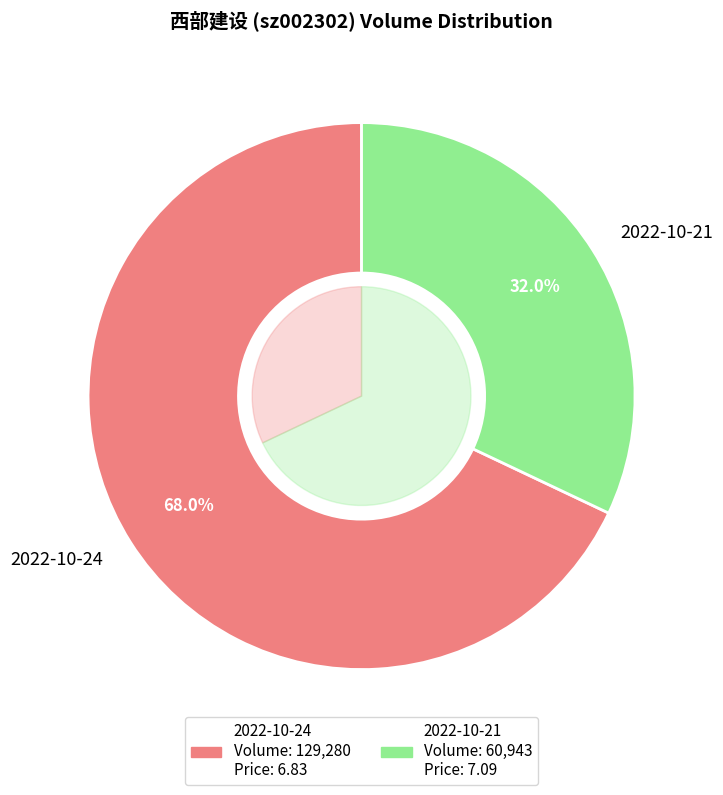

To the nearest percent, what portion does 2022-10-24 represent?

68%